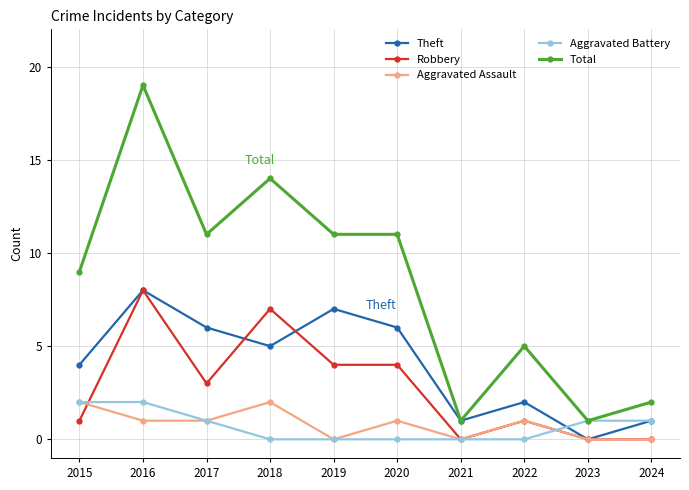

Reading left to right, what are all the values shown in this chart?

Theft: 4	8	6	5	7	6	1	2	0	1
Robbery: 1	8	3	7	4	4	0	1	0	0
Aggravated Assault: 2	1	1	2	0	1	0	1	0	0
Aggravated Battery: 2	2	1	0	0	0	0	0	1	1
Total: 9	19	11	14	11	11	1	5	1	2